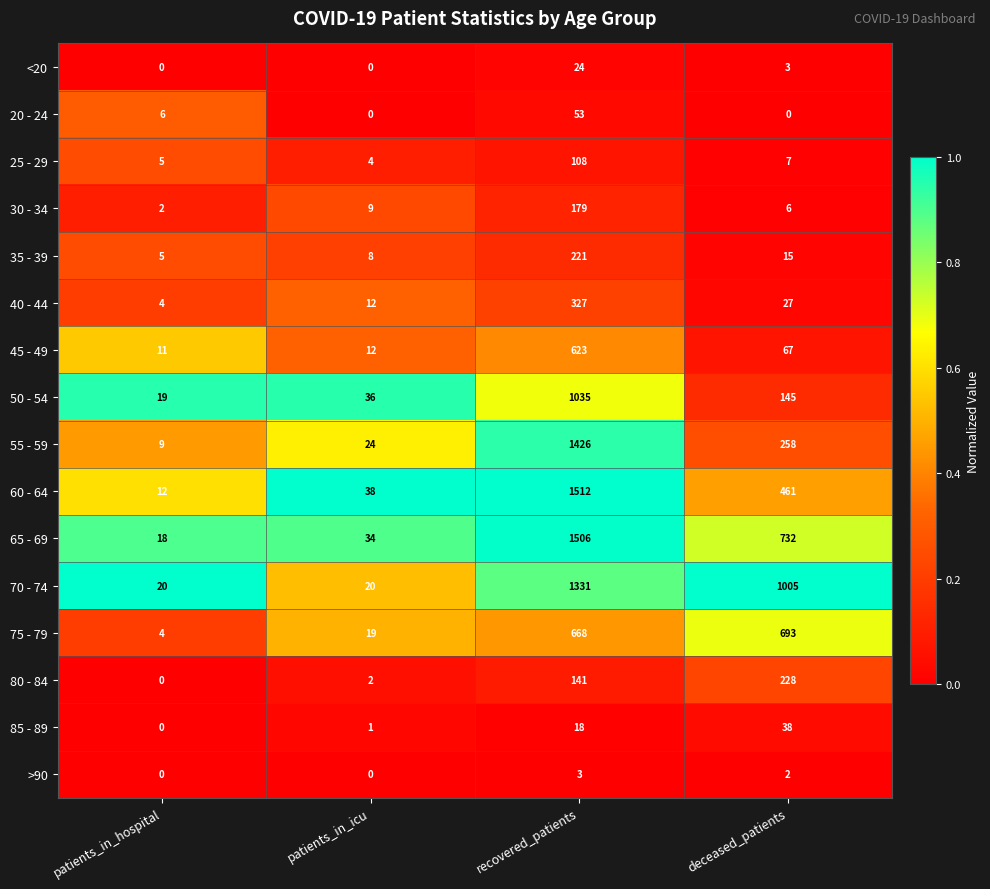

What is the spread (max minus min) of values at patients_in_icu?

38